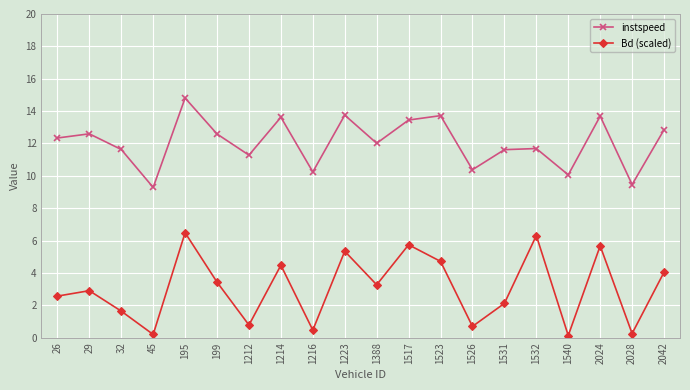

Which series has the largest total across all categories?

instspeed